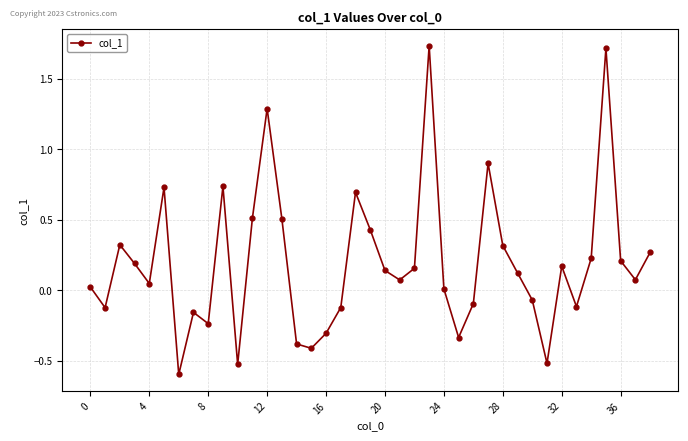

What is the sum of all values?

7.6